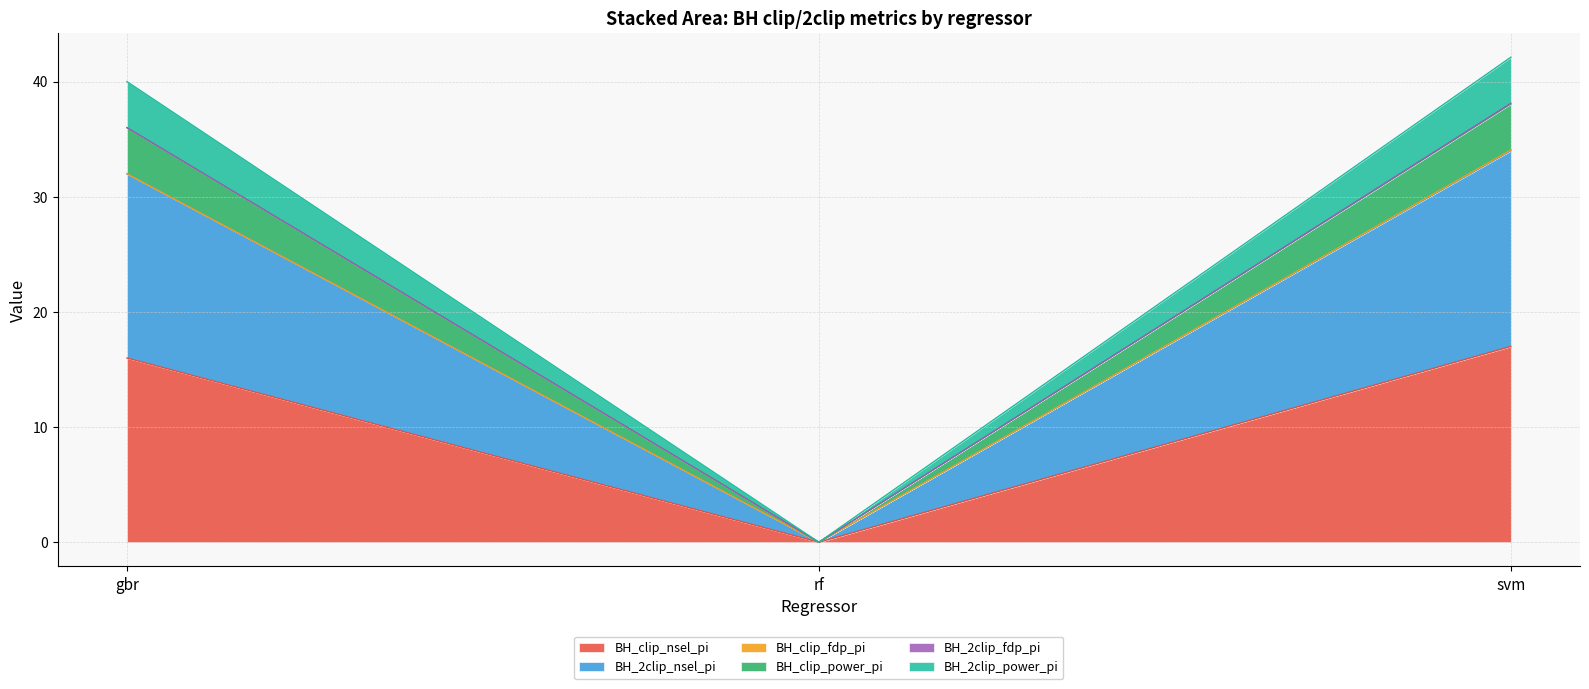

List the labels in order of BH_2clip_nsel_pi value, largest first.

svm, gbr, rf